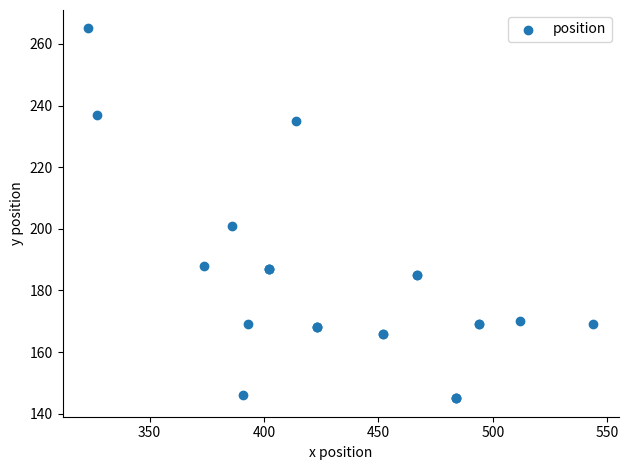

What Y value in the scatter plot is closest to 205?

201